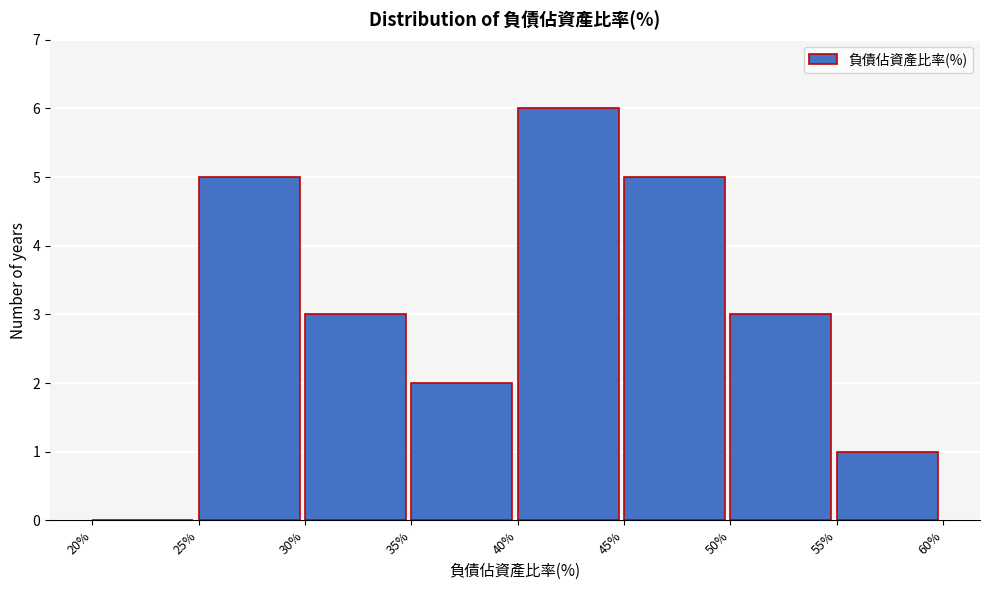

Reading left to right, transcribe this chart: for each bar, give the range it covers on the x-axis and its height. The values are not printed on the chart, so give them approximately, as read against the axis.

20% to 25%: 0
25% to 30%: 5
30% to 35%: 3
35% to 40%: 2
40% to 45%: 6
45% to 50%: 5
50% to 55%: 3
55% to 60%: 1